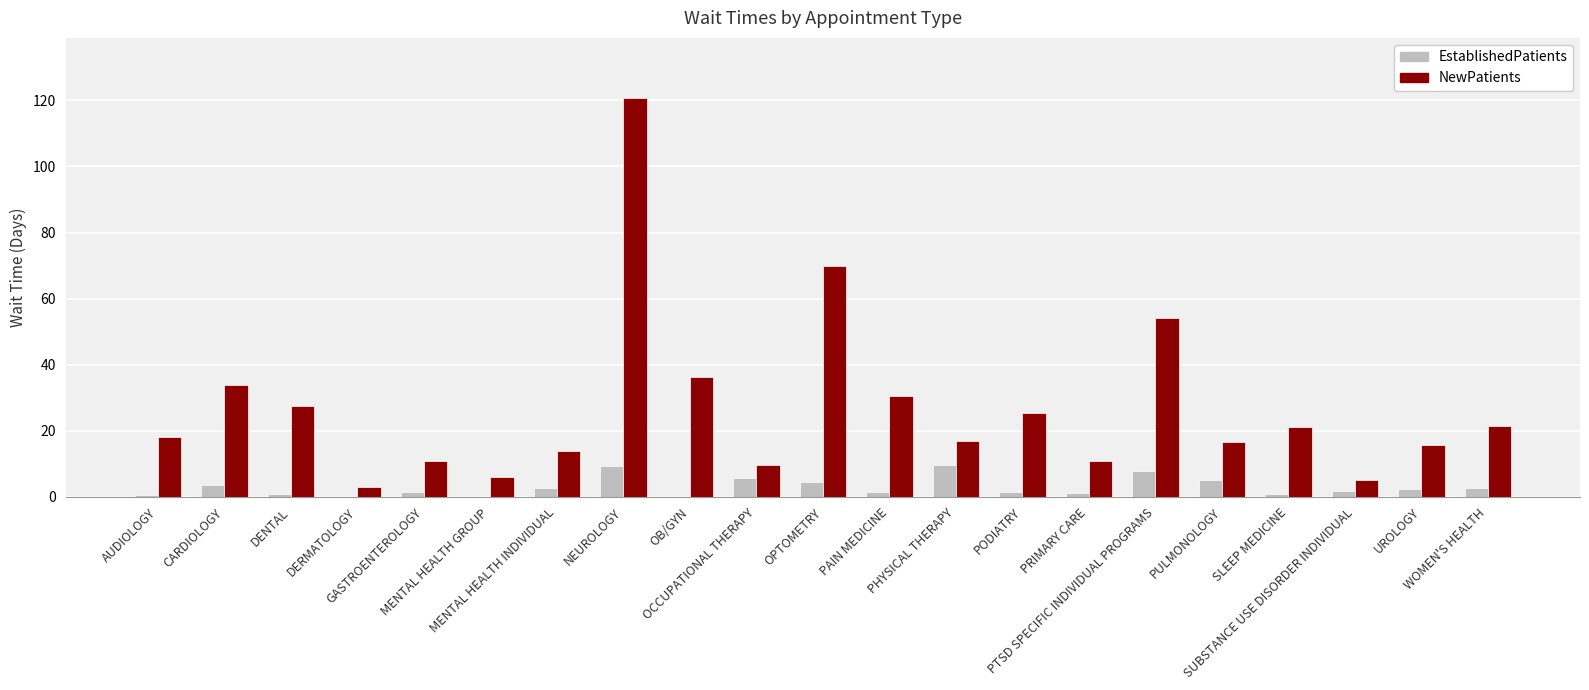

What are all the series names shown in the legend?

EstablishedPatients, NewPatients